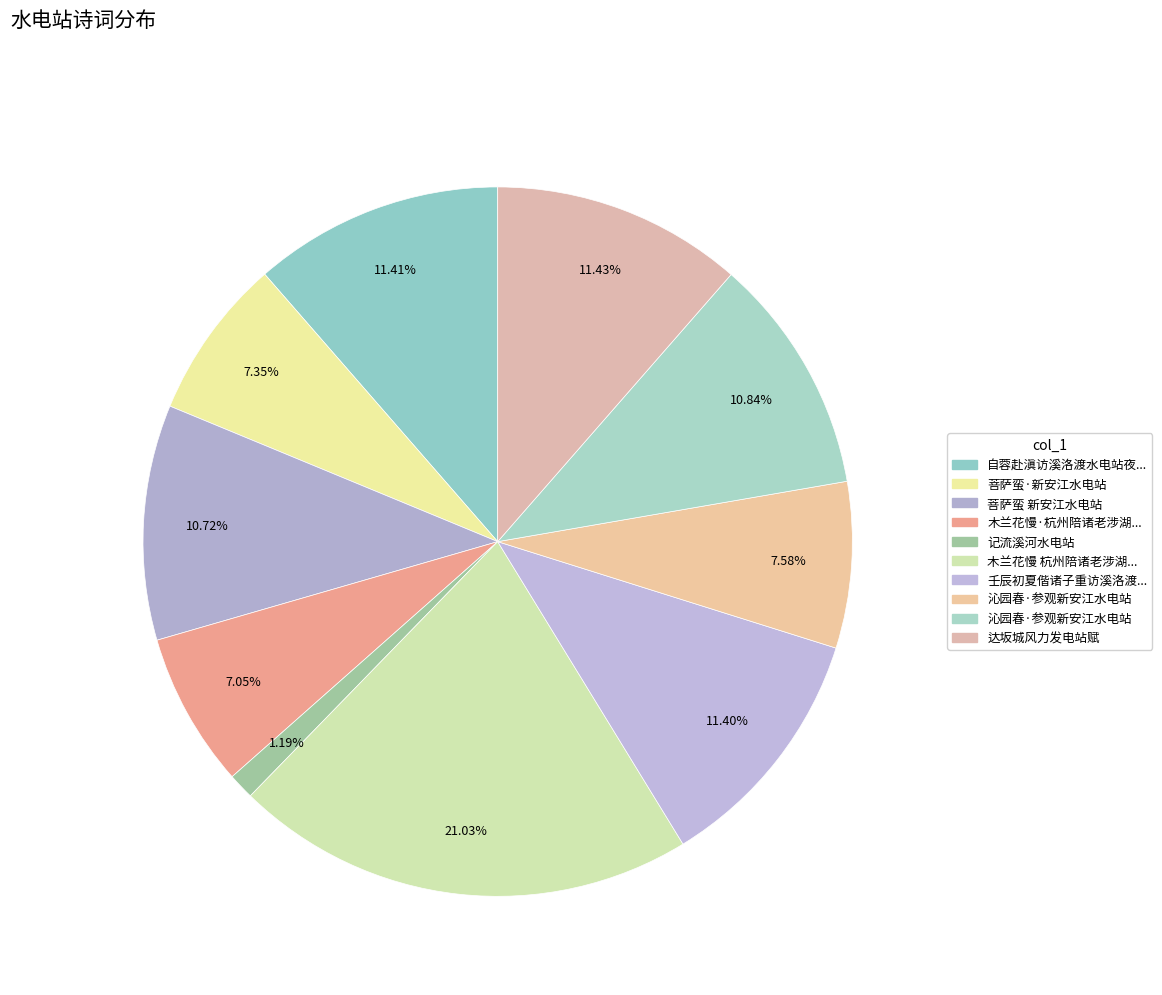

Count the number of slices in the pie.

10